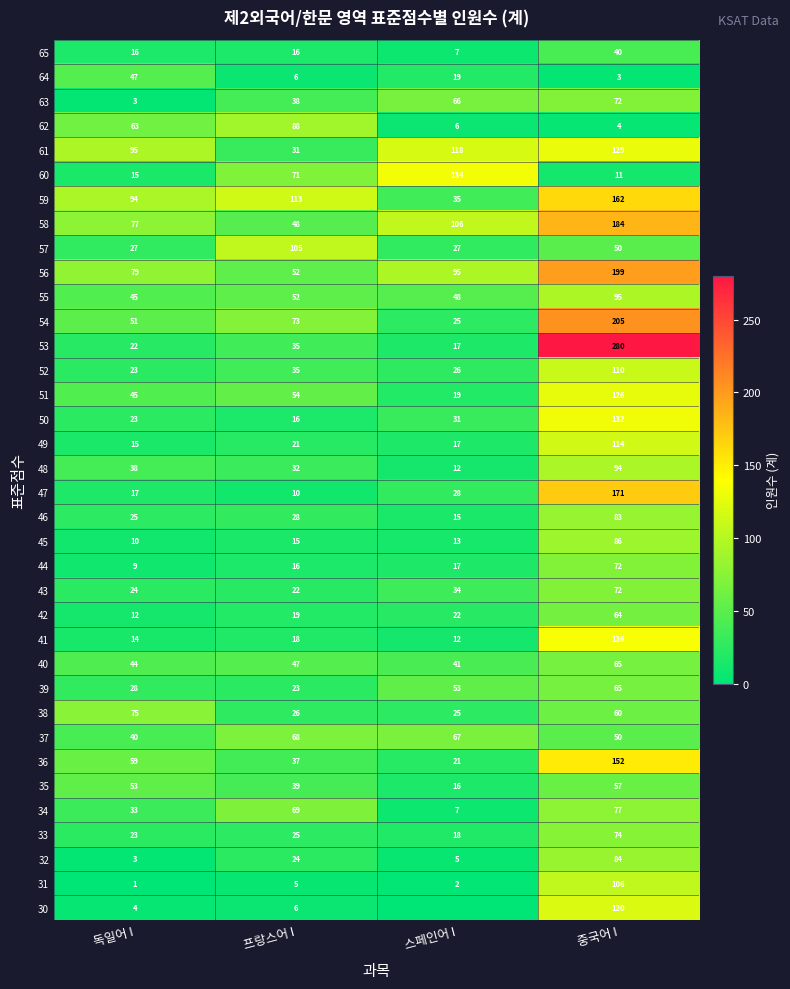

What is the difference between the maximum and minimum values in the 60 series?

123